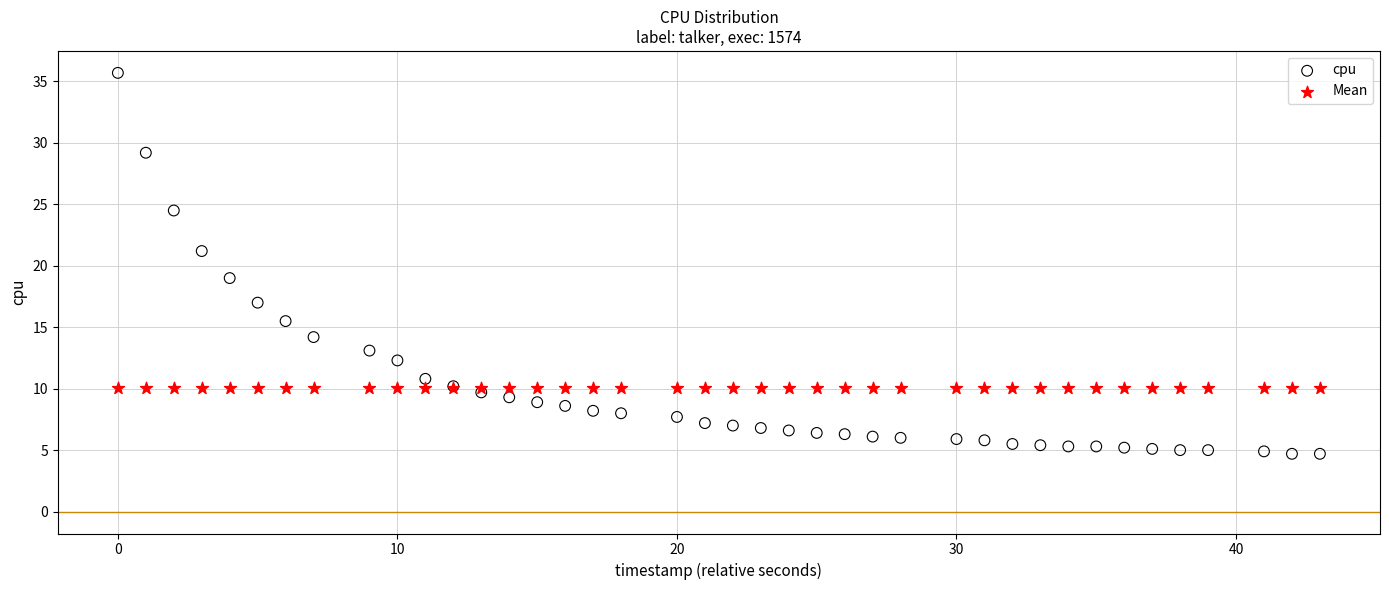

What are all the series names shown in the legend?

cpu, Mean